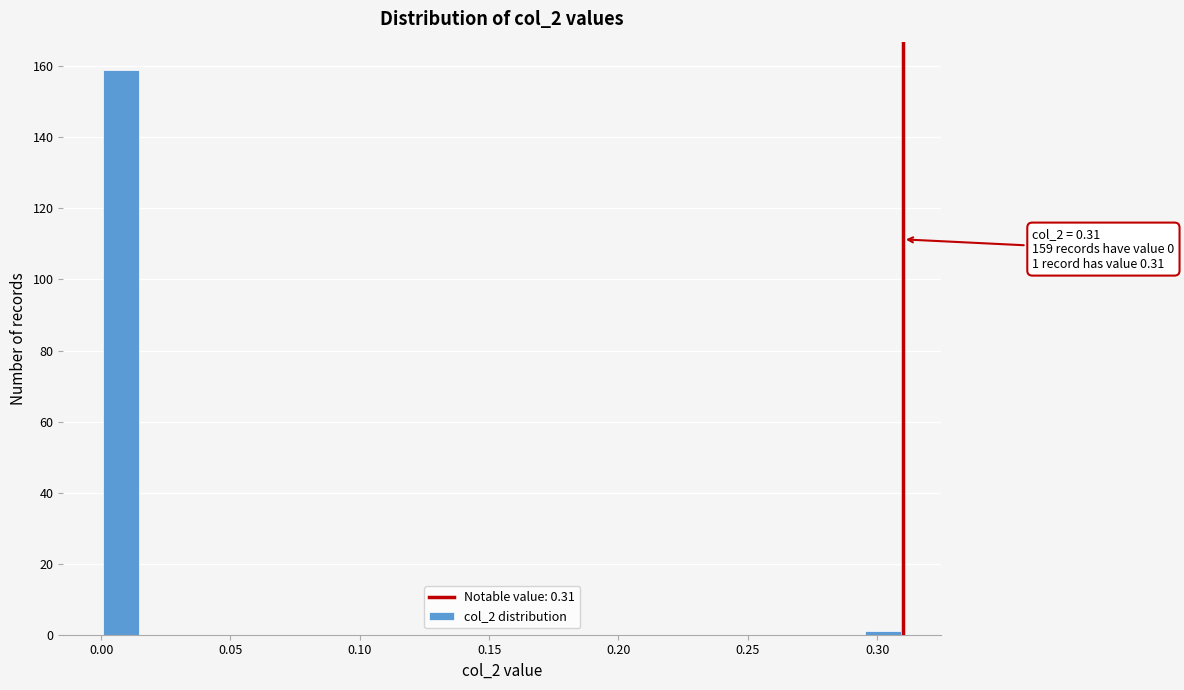

Around what value on the x-axis is the tallest bar? Give the approximate position of its centre, as read against the axis.

0.010